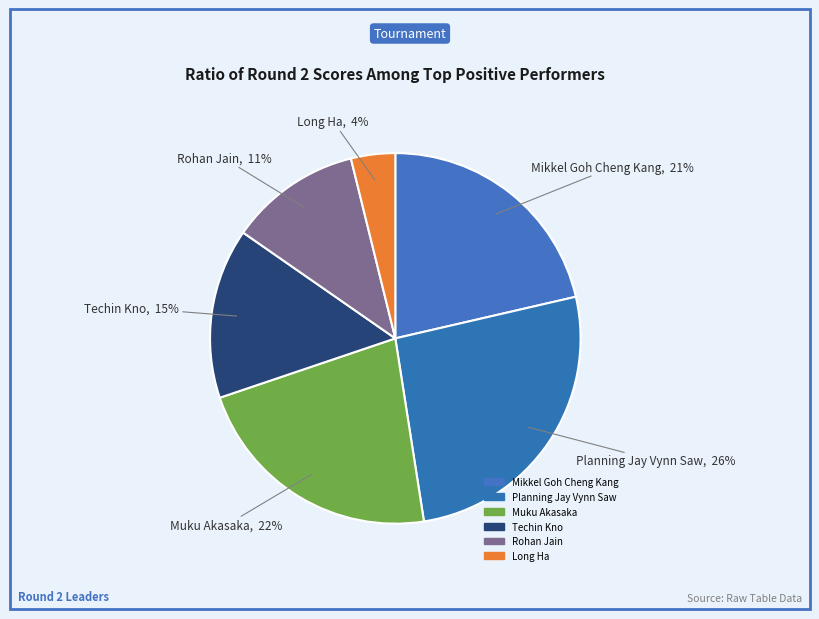

Count the number of slices in the pie.

6